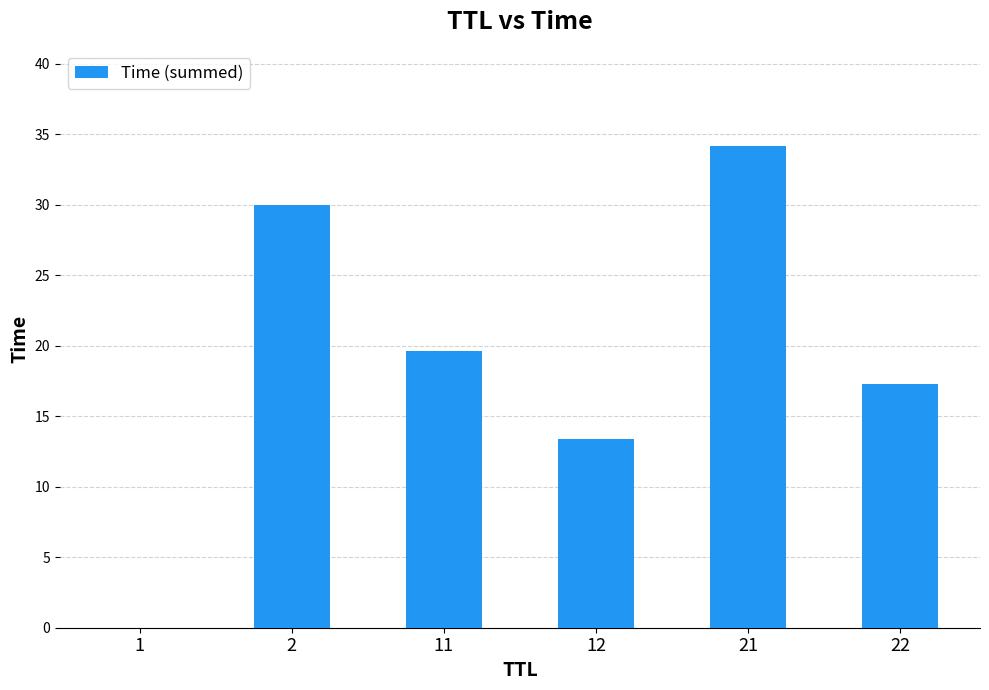

The value at 1 is 0.0. True or false?

True